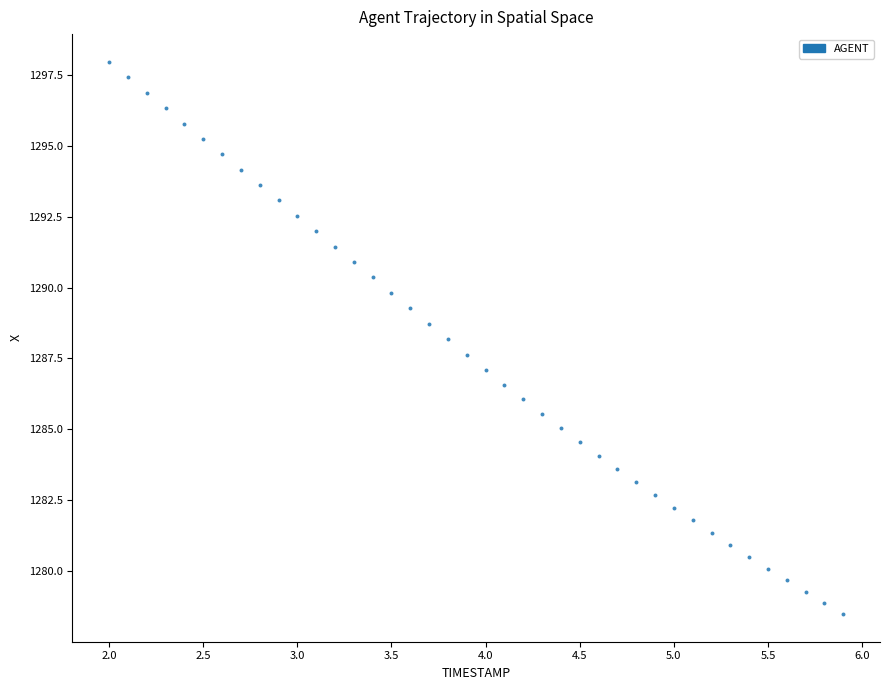

What is the range of Y values (max minus min)?

19.5